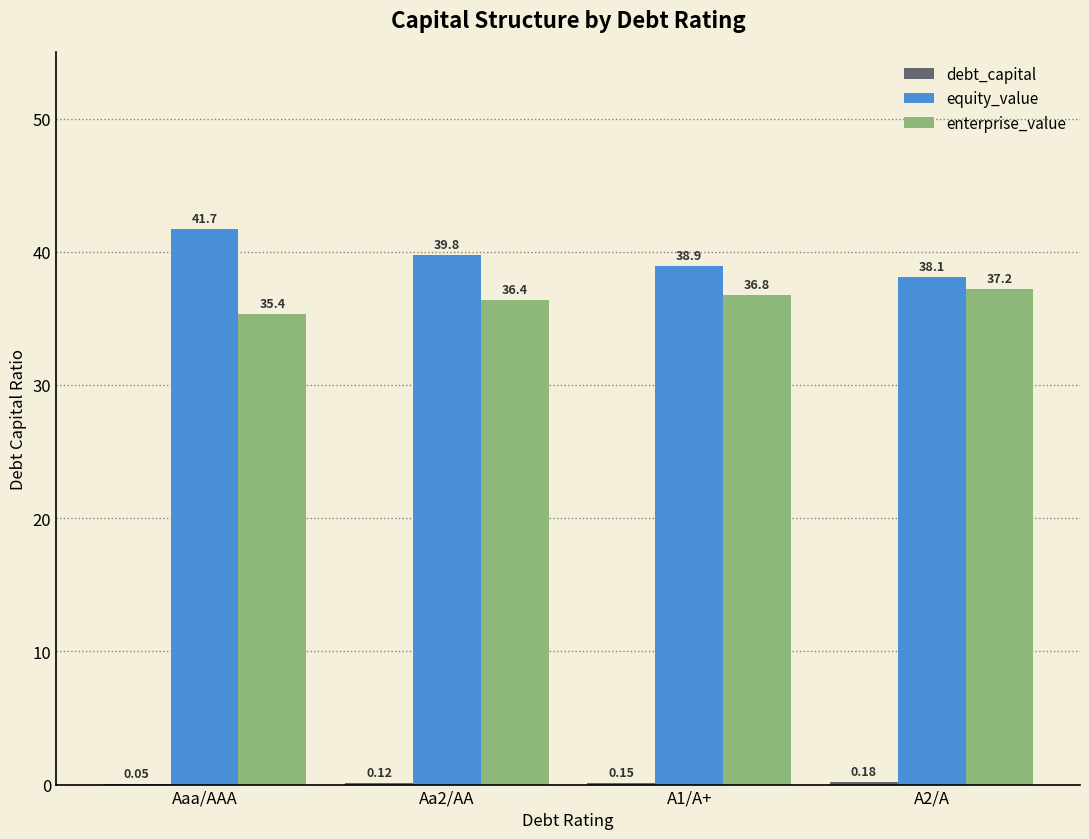

Which category has the highest value across all series?

Aaa/AAA